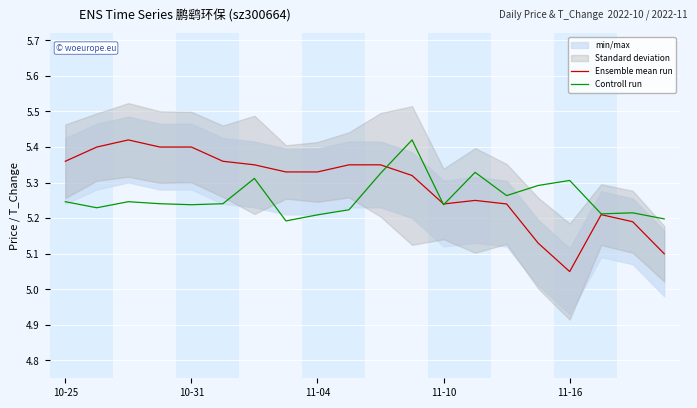

True or false: Controll run has a value of 5.3 at 11-16.

True